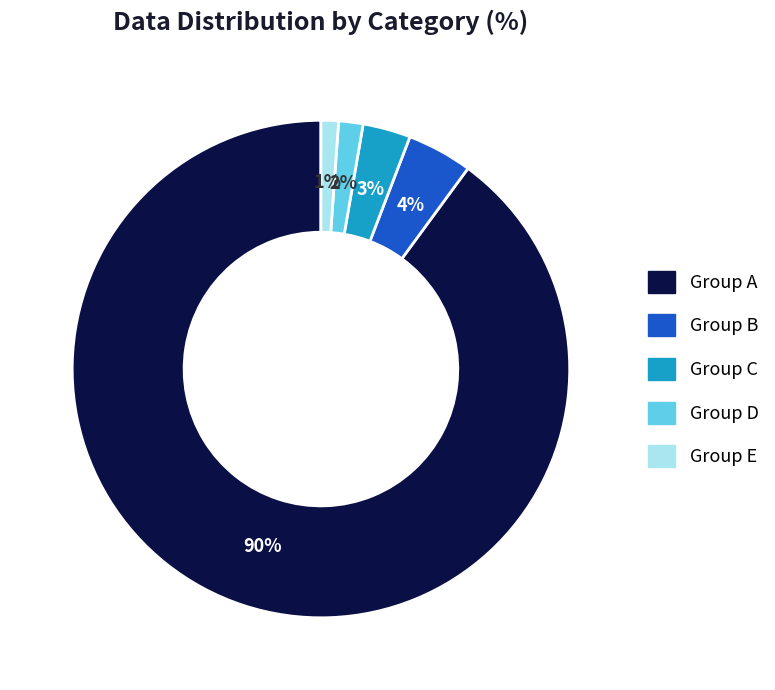

Is the sum of Group E and Group A greater than half?

Yes